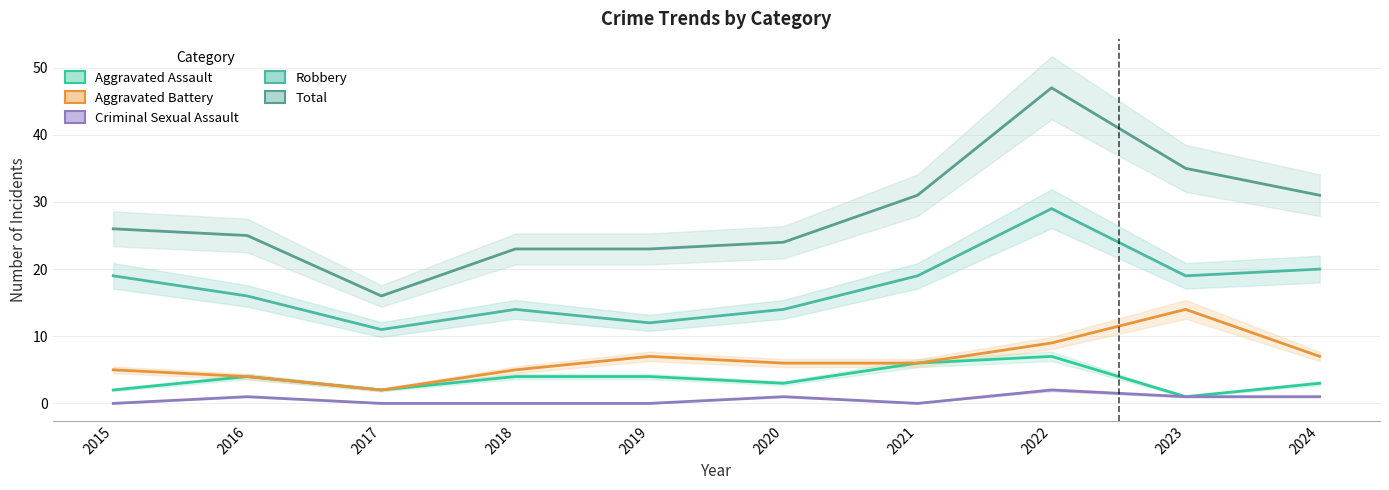

What is the greatest value displayed?

47